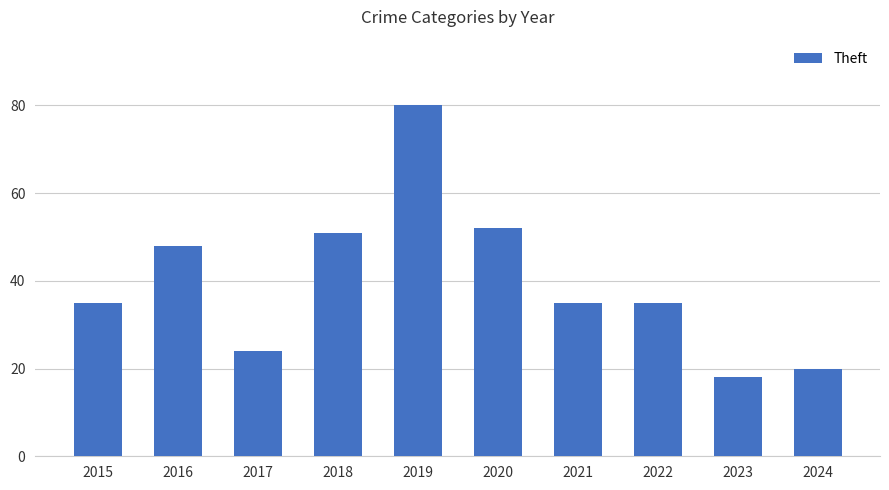

The value at 2017 is 12. True or false?

False